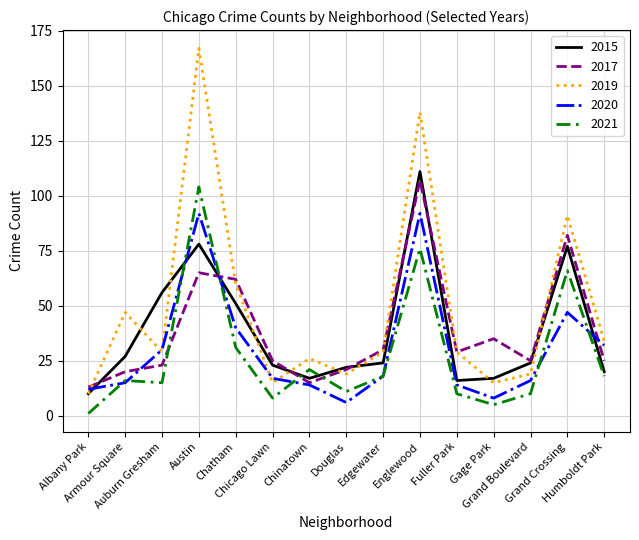

Does the chart display data point markers on the line(s)?

No